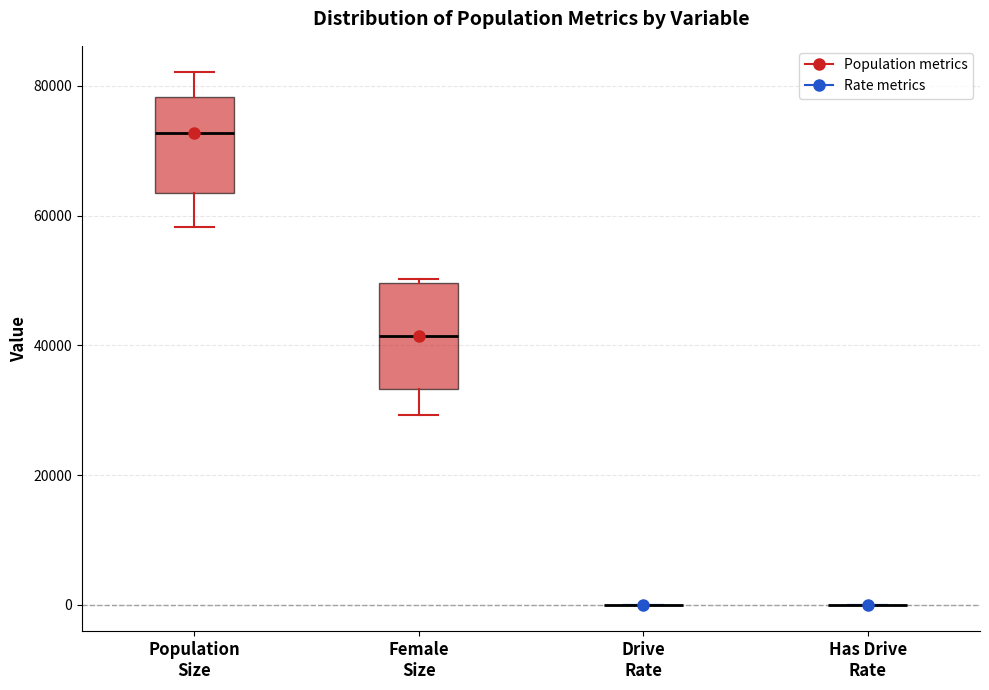

Reading left to right, read every box against the y-axis: the position of its median line, the range the box covers, and the ends of its whiskers. The values are not printed on the chart, so give them approximately, as read against the axis.

Population Size: median 72000, box 64000 to 78000, whiskers 58000 to 82000
Female Size: median 42000, box 34000 to 50000, whiskers 30000 to 50000 (just above the box's upper edge)
Drive Rate: box collapsed to a line at 0, whiskers 0 to 0
Has Drive Rate: box collapsed to a line at 0, whiskers 0 to 0